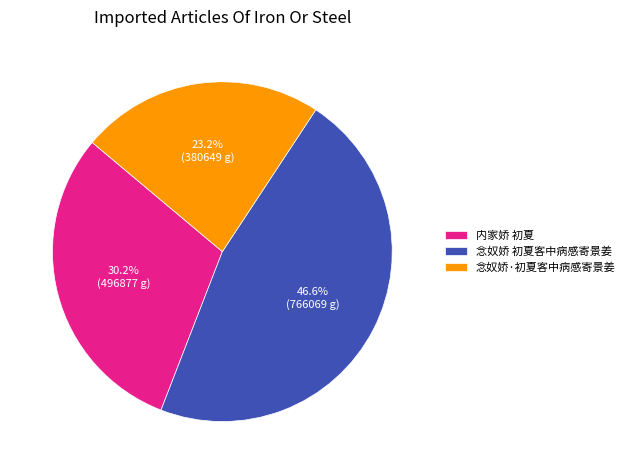

How much of the chart is everything except 念奴娇·初夏客中病感寄景姜?

76.8%